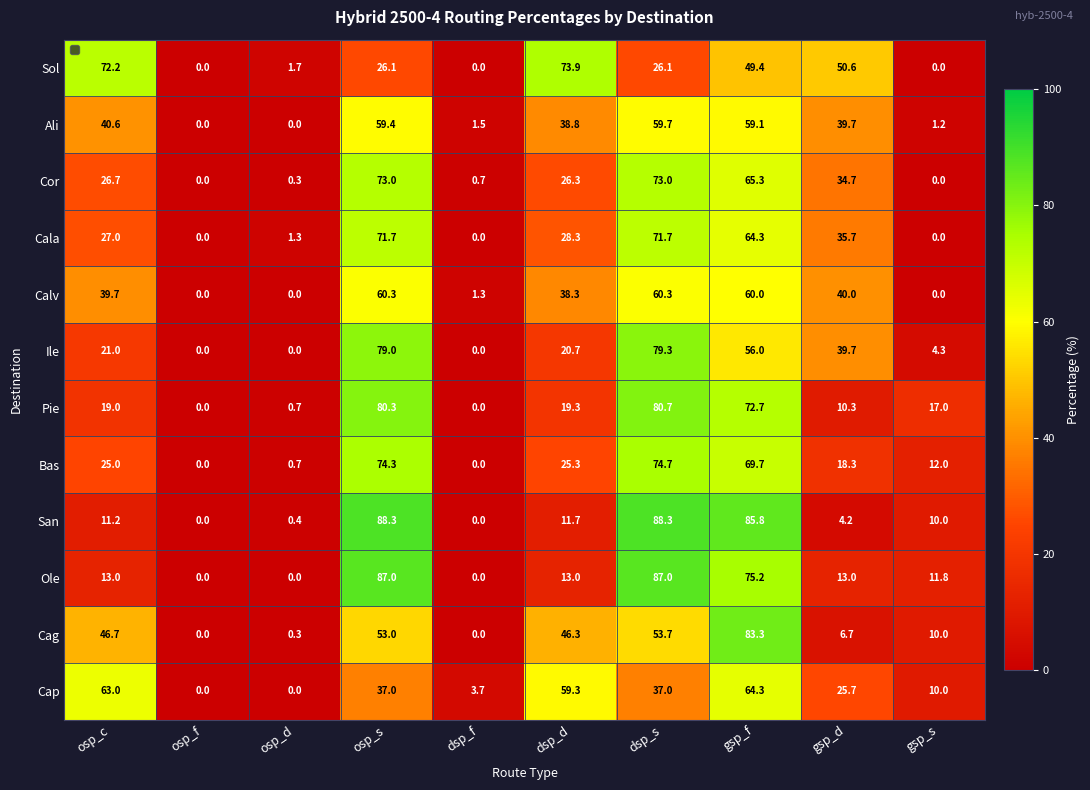

What is the difference between the maximum and minimum values in the Cag series?

83.3